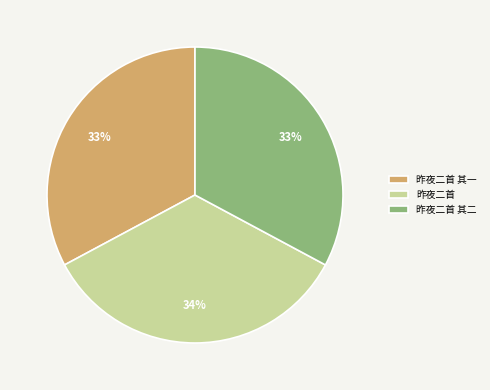

True or false: 昨夜二首 accounts for 48% of the total.

False